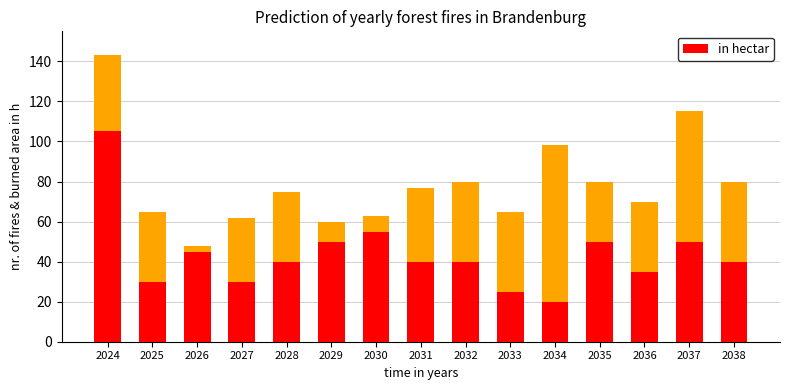

Reading left to right, list all the values displayed in this chart.

2024=105	2025=30	2026=45	2027=30	2028=40	2029=50	2030=55	2031=40	2032=40	2033=25	2034=20	2035=50	2036=35	2037=50	2038=40